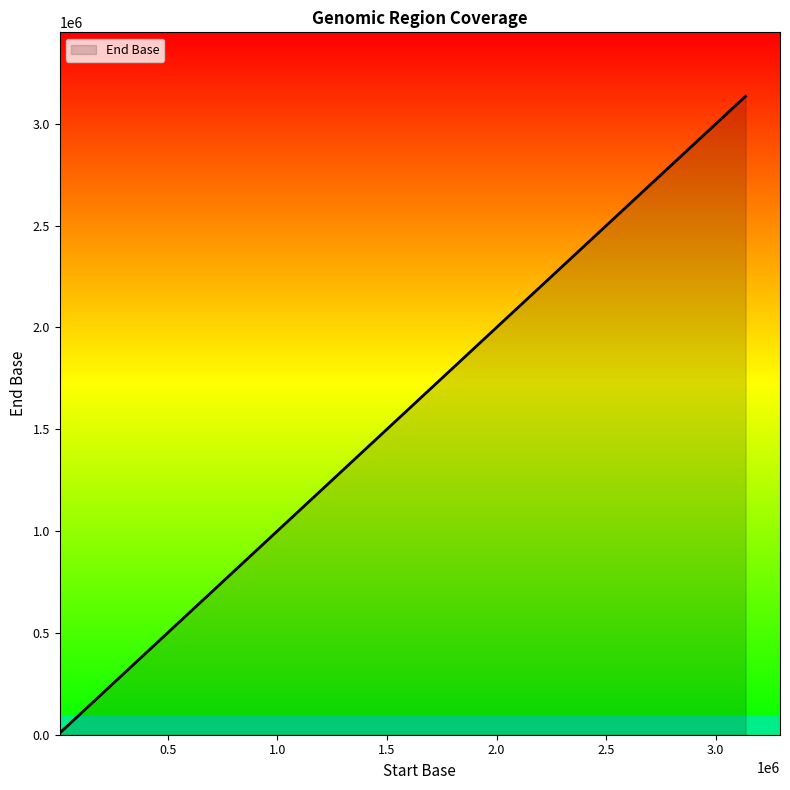

What is the difference between the maximum and minimum values?

3127726